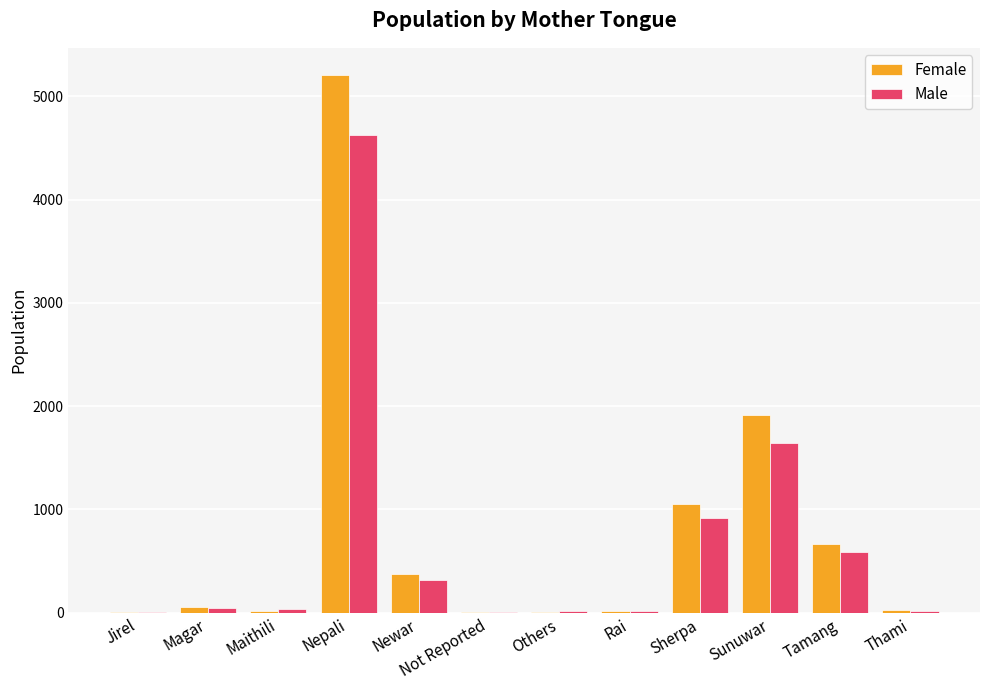

Are the bars grouped side by side (vs. stacked)?

Yes